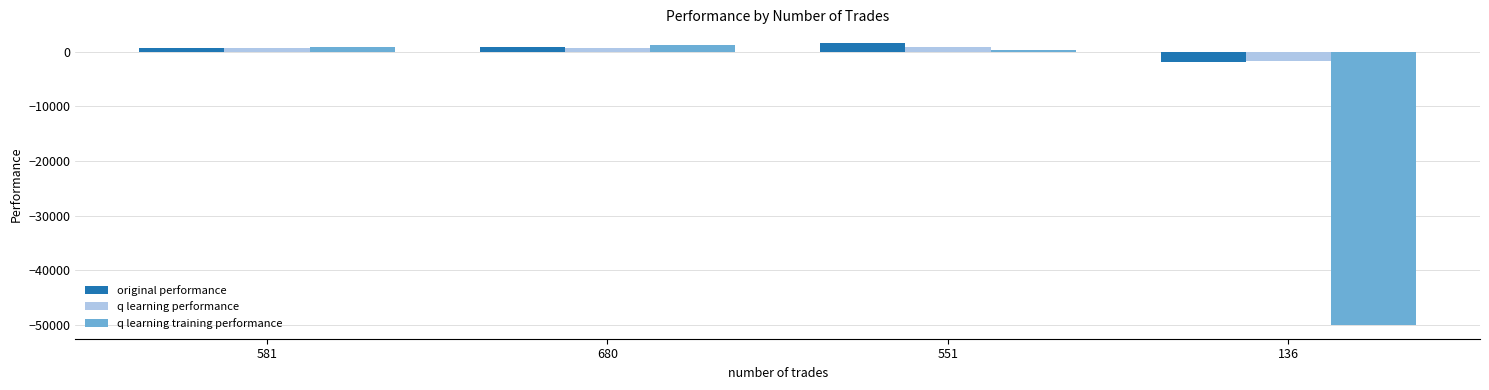

What is the highest value of the original performance series?

1548.0